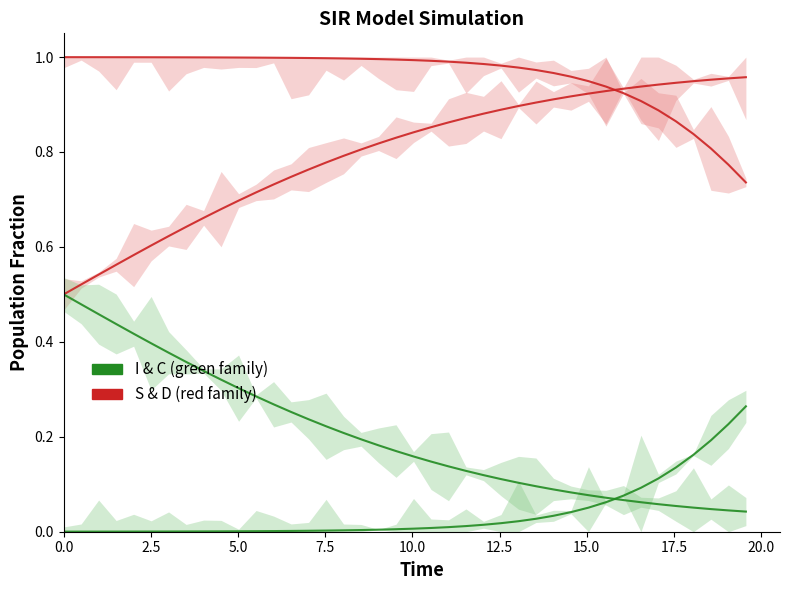

At how many categories does at least one series exceed 0?

40